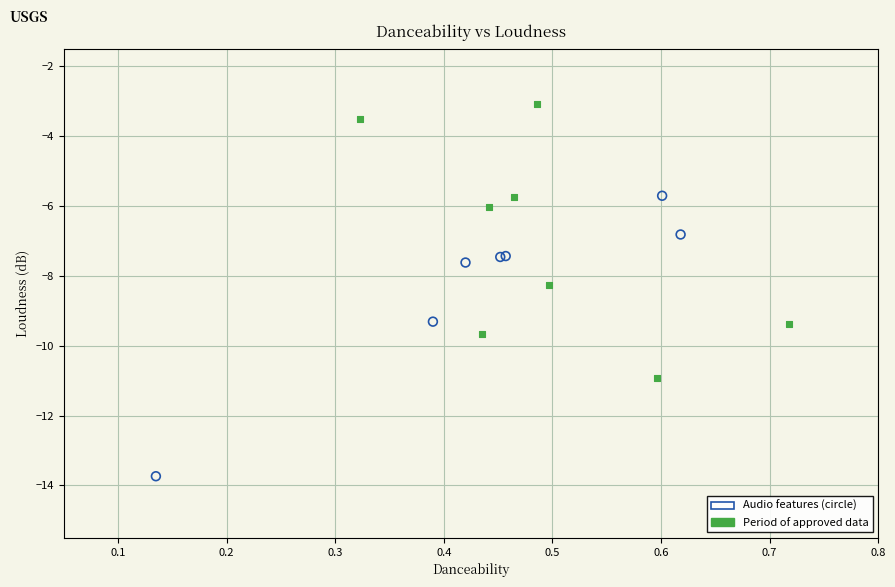

Which series contains the lowest Y value?

Audio features (circle)